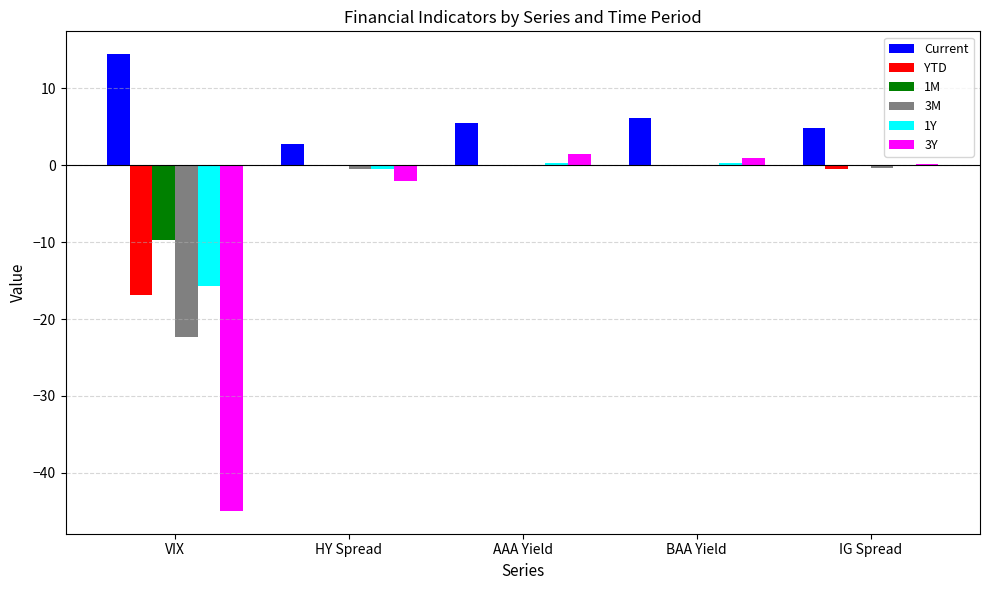

What is the maximum value shown in the chart?

14.4